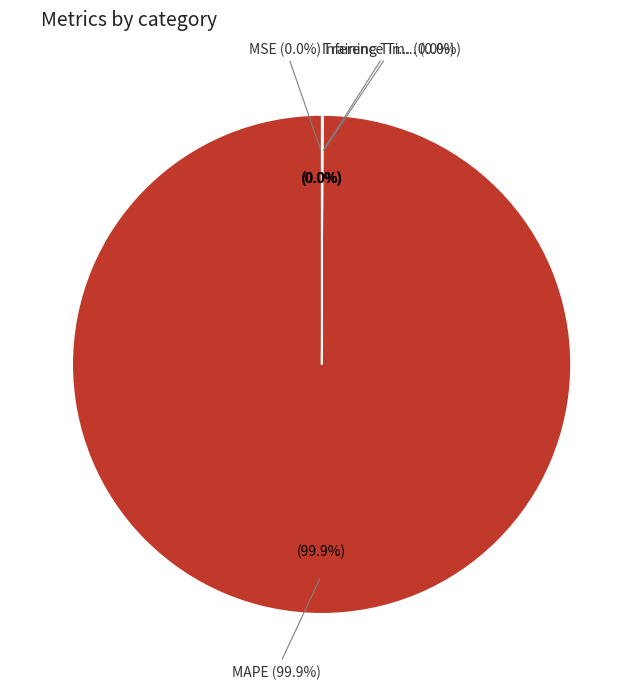

Which slice represents more than half of the pie?

MAPE